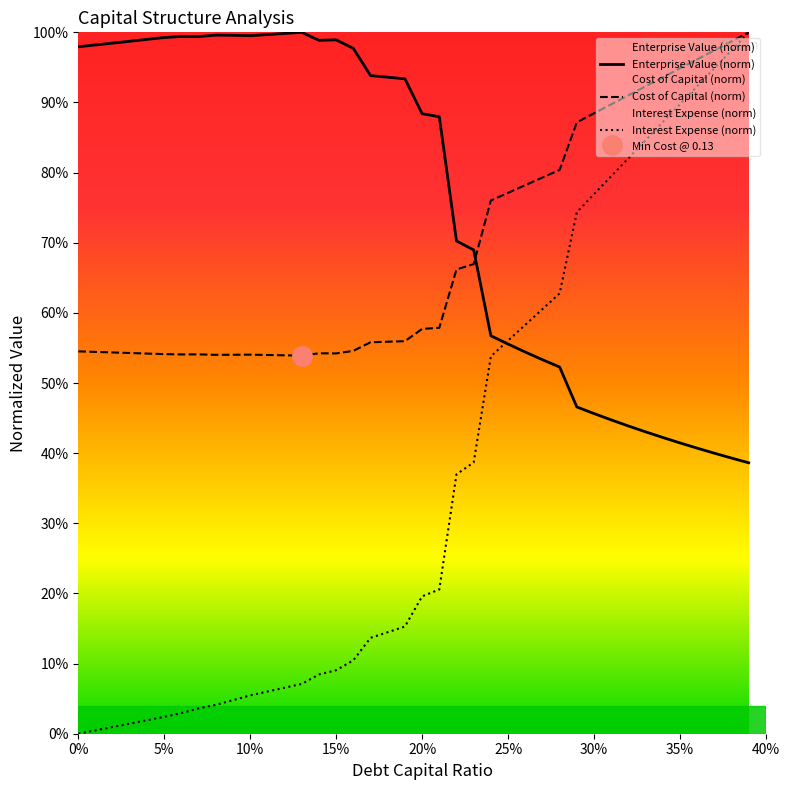

True or false: Cost of Capital (norm) and Enterprise Value (norm) intersect in this chart.

True